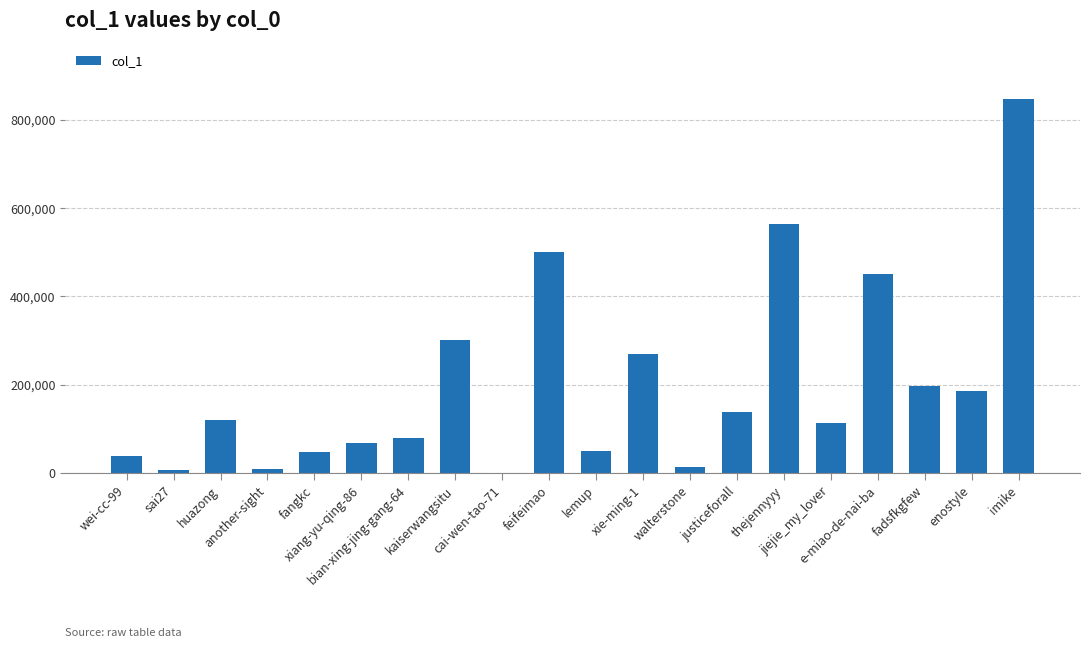

Is it true that the value at huazong is 120089?

True